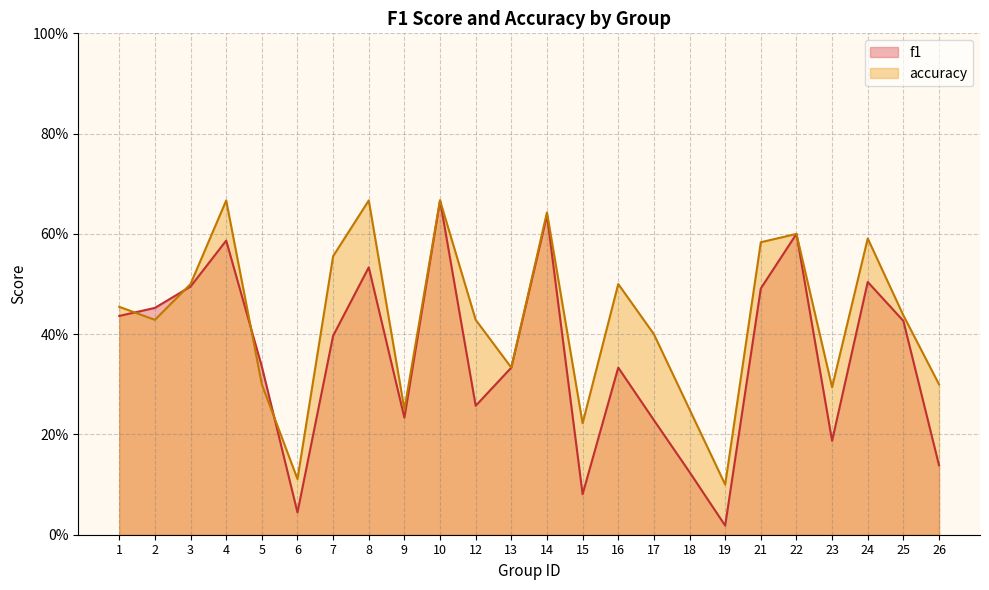

True or false: f1 has more than 2 interior local peaks.

True